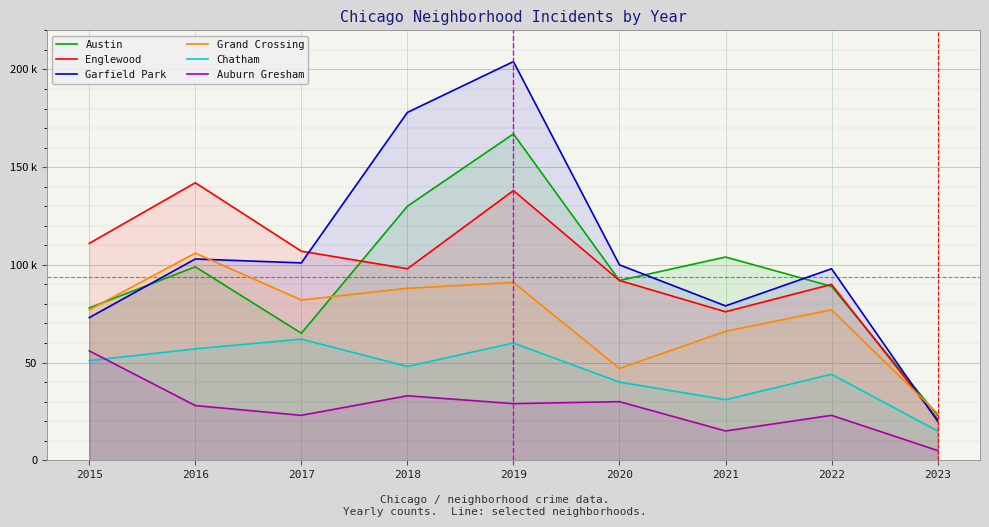

True or false: Chatham and Englewood intersect in this chart.

False